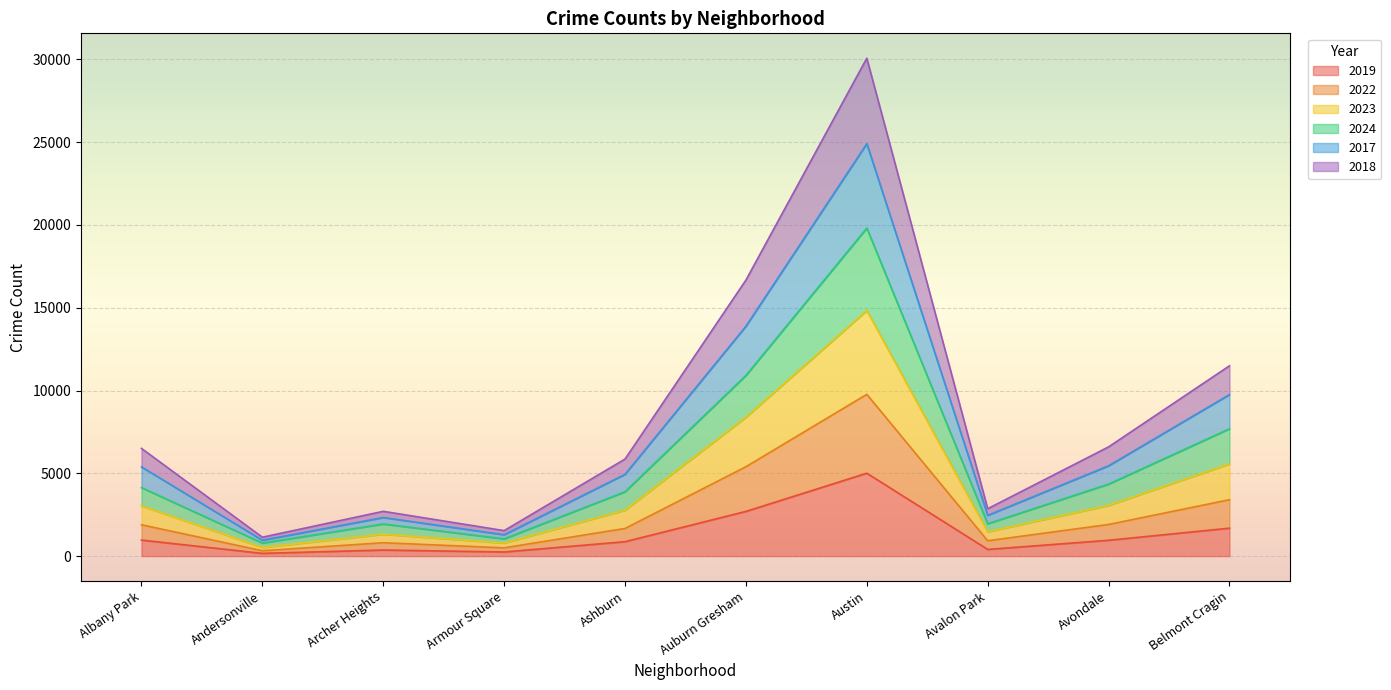

Between Avalon Park and Andersonville, which is larger?

Avalon Park